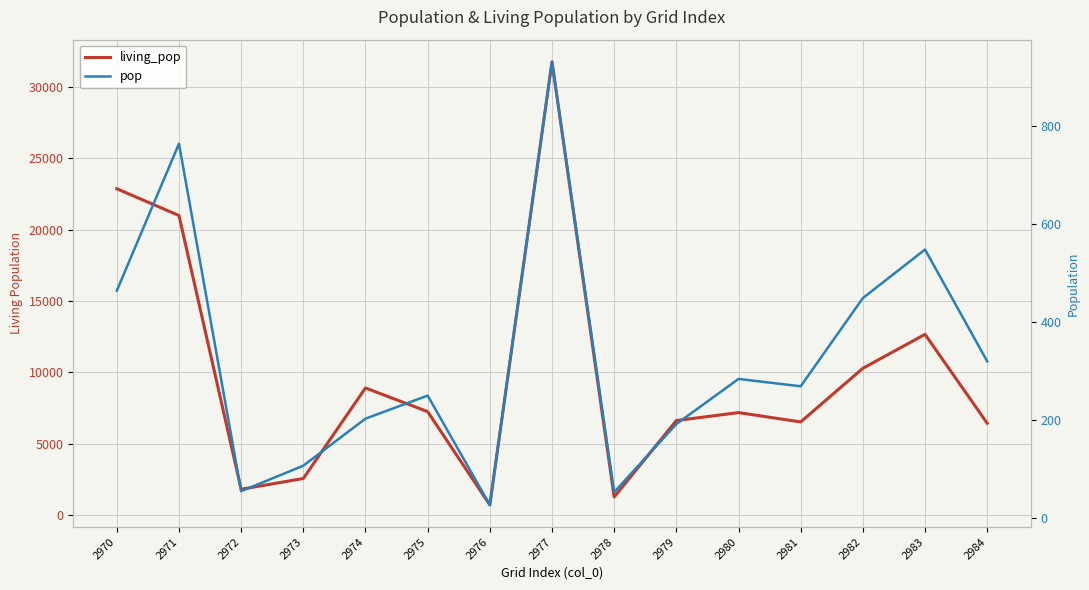

List the series in order of their overall mean, highest first.

living_pop, pop